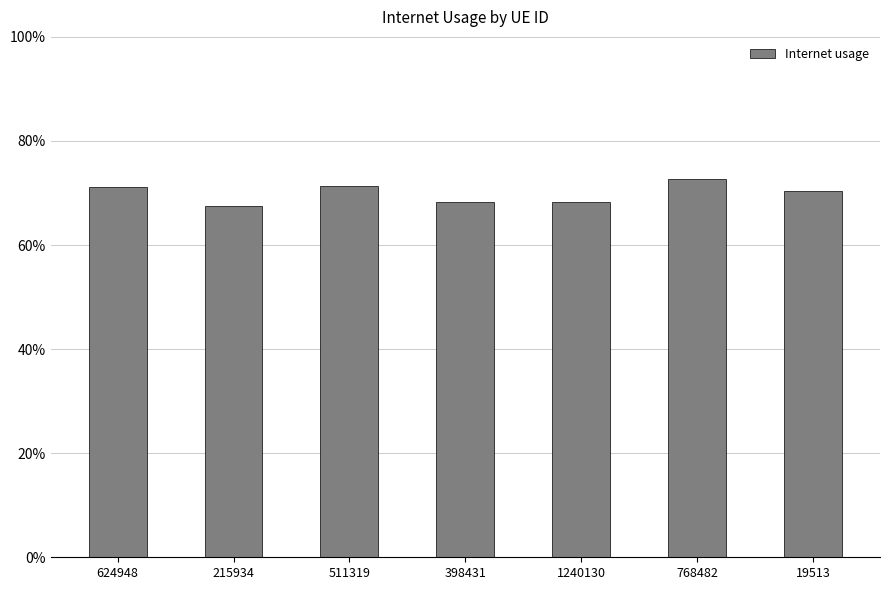

At which label is the value closest to 0?

215934